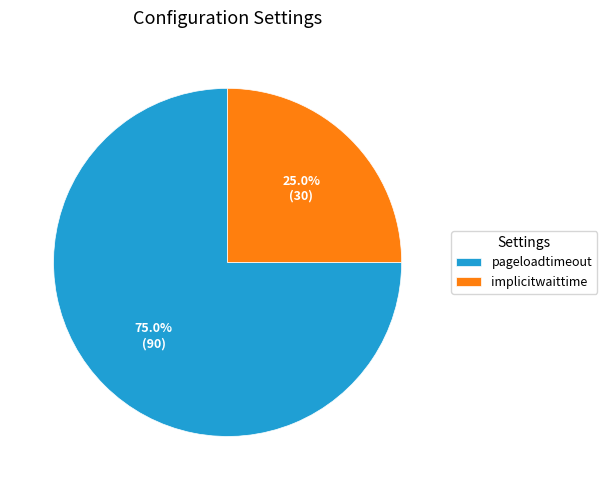

Is there any slice that represents more than half of the pie?

Yes